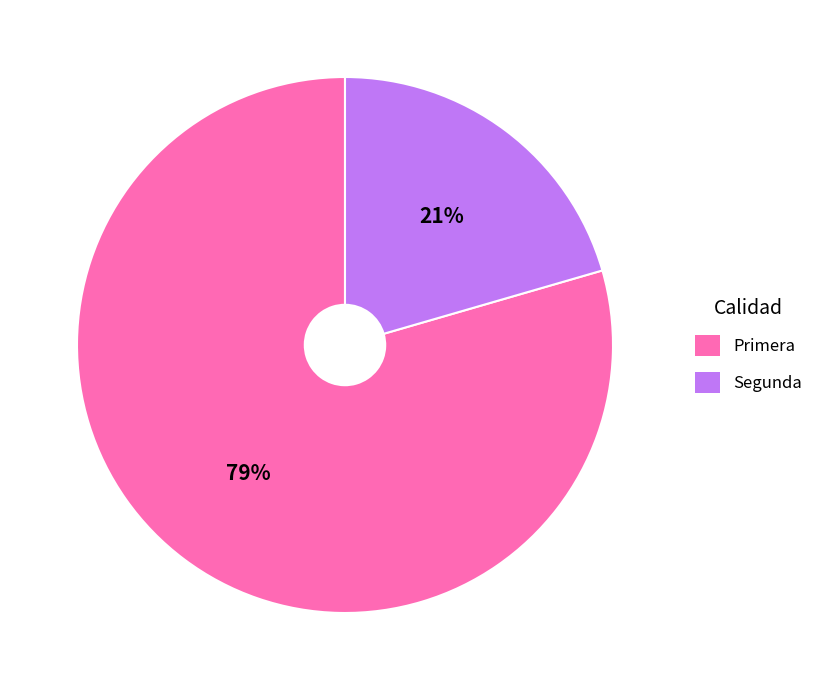

To the nearest percent, what portion does Segunda represent?

21%